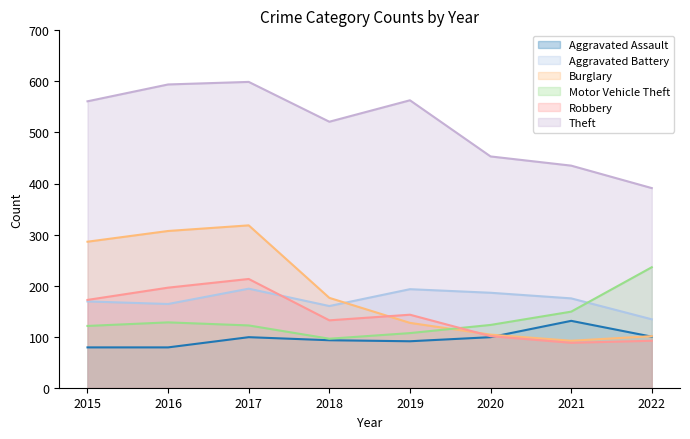

Which category has the lowest value across all series?

2015